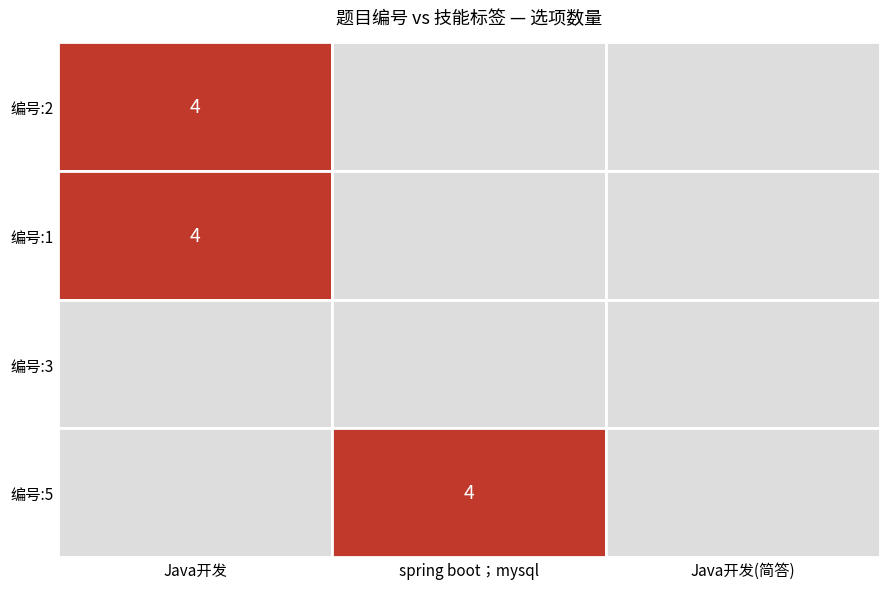

What is the difference between the maximum and minimum values in the 5 series?

4